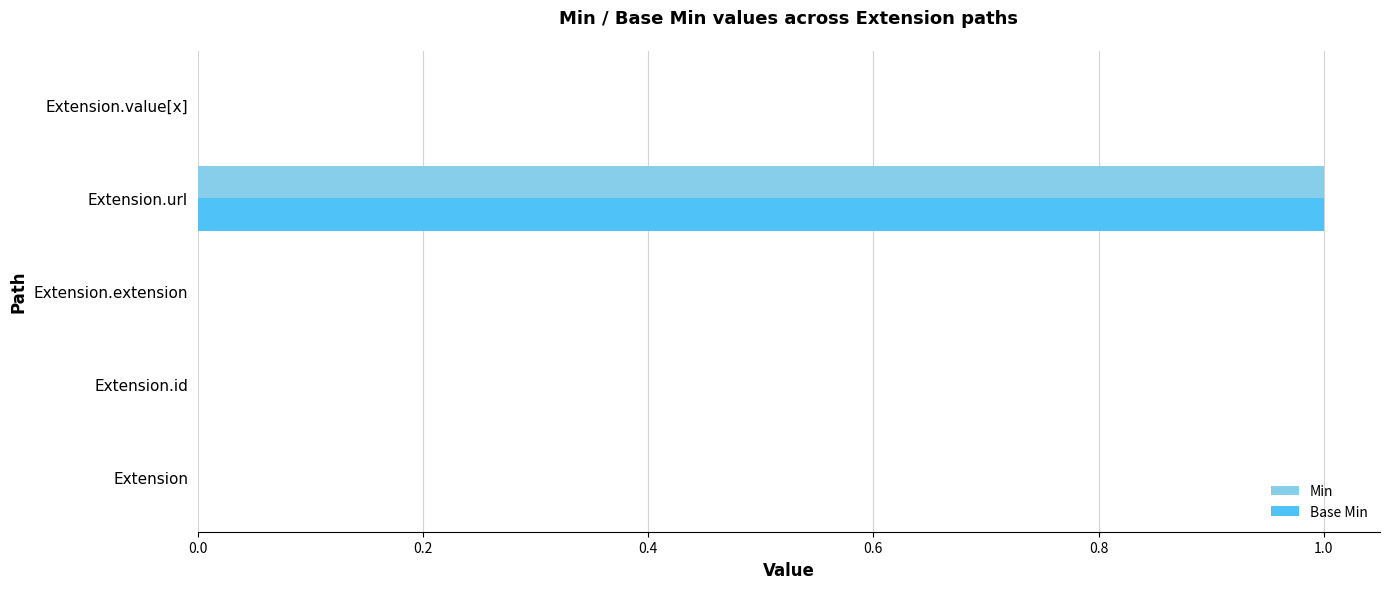

The value of Base Min at Extension.extension is 0. True or false?

True